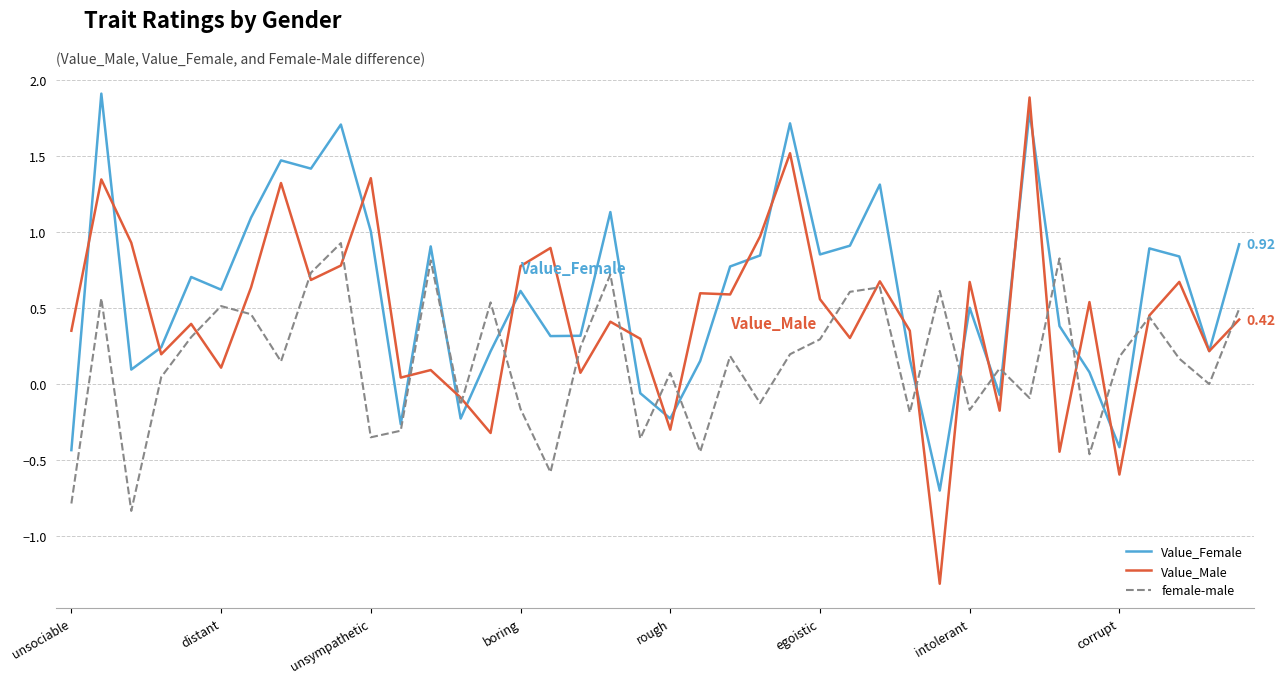

Which series has the widest spread of values?

Value_Male